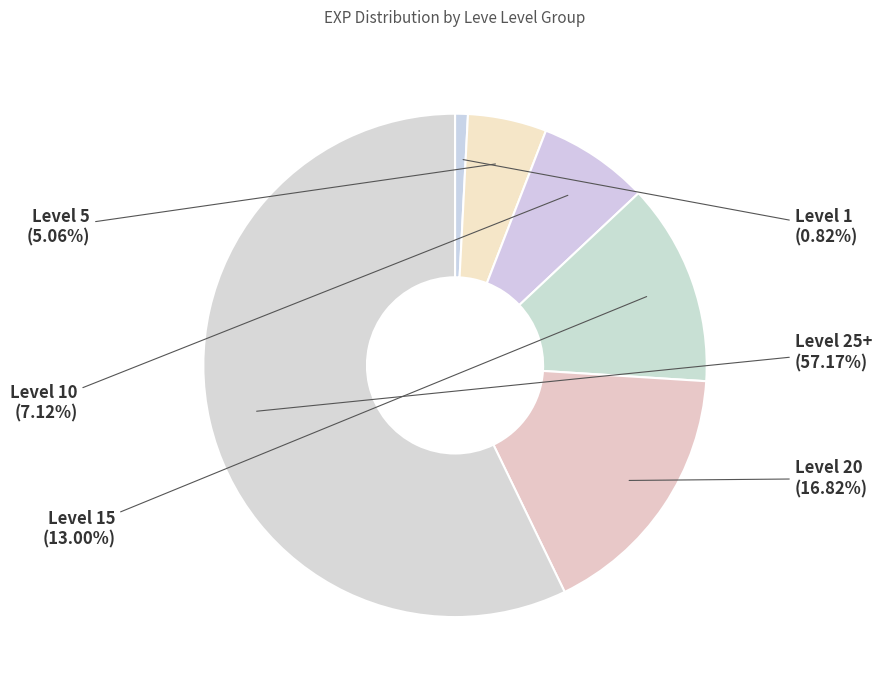

How many slices are in this pie chart?

6